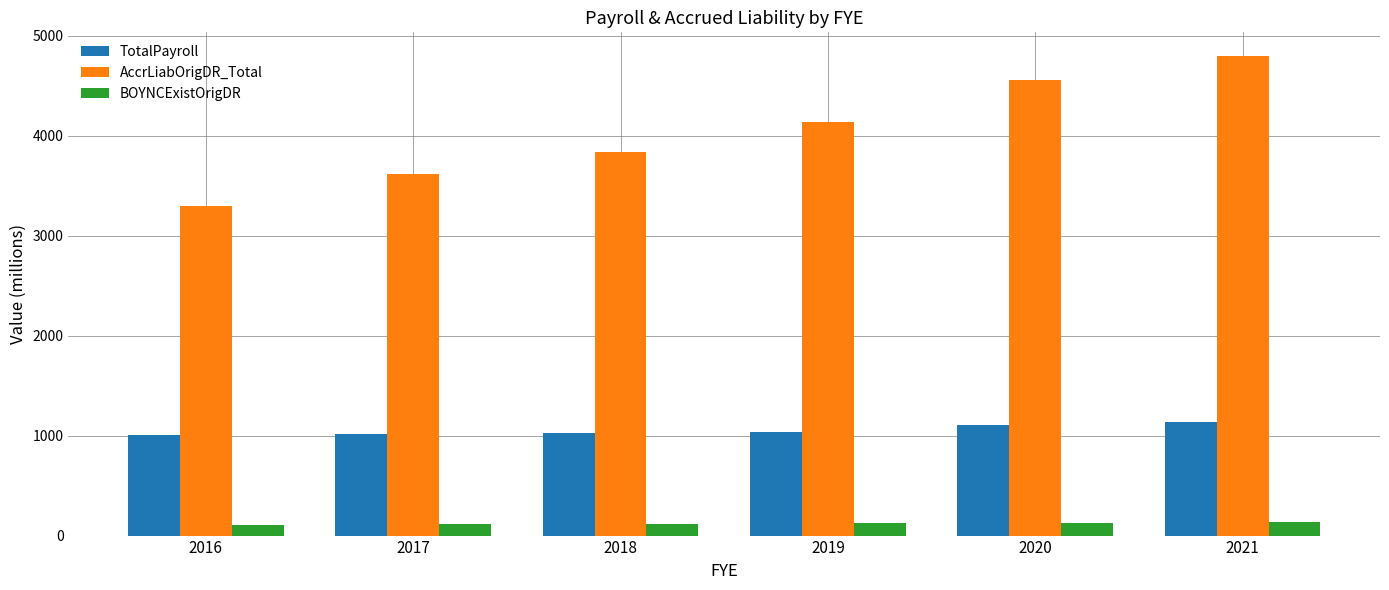

At which label is AccrLiabOrigDR_Total closest to 4047?

2019